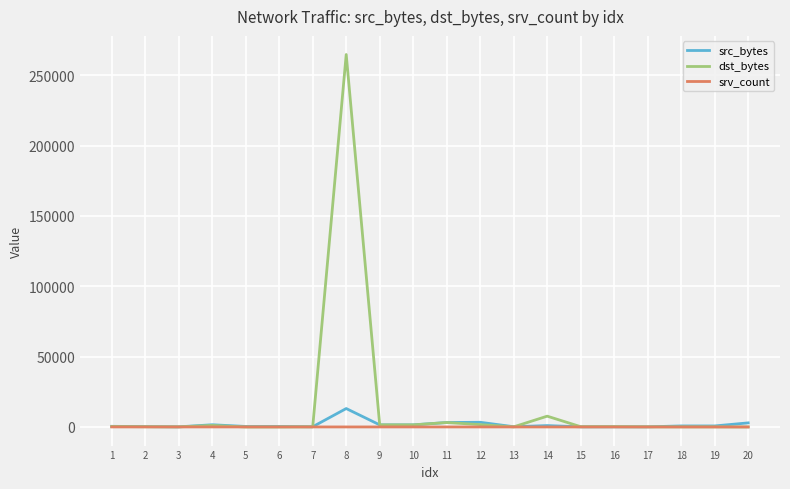

What value does the dst_bytes series have at 13?

86